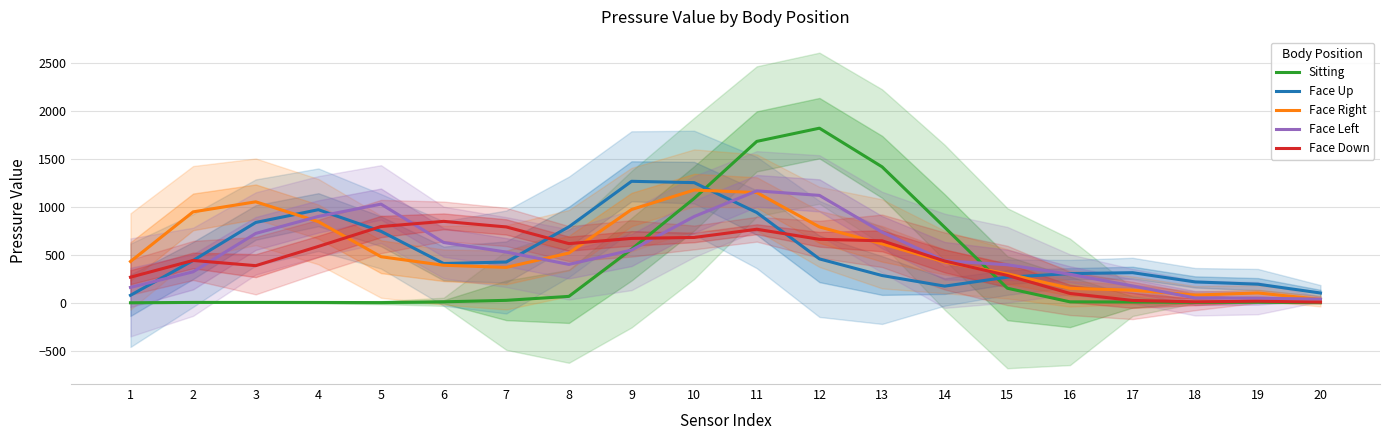

True or false: Face Down has more than 0 points higher than both neighbors.

True